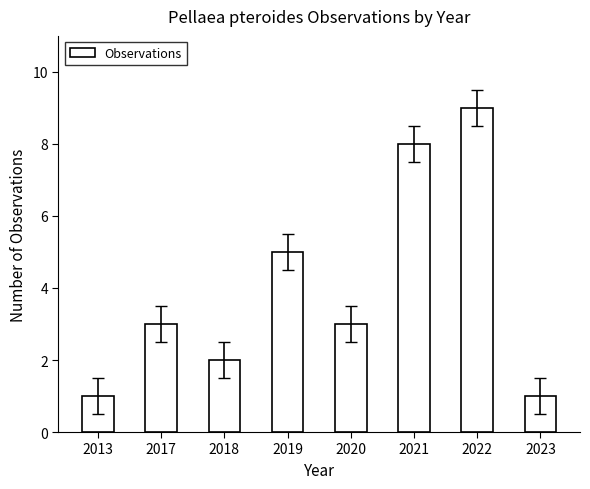

Is it true that the value at 2020 is 3?

True